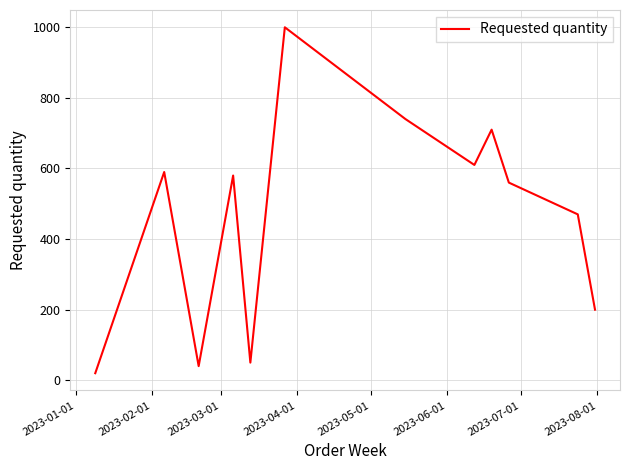

What is the greatest value displayed?

1000